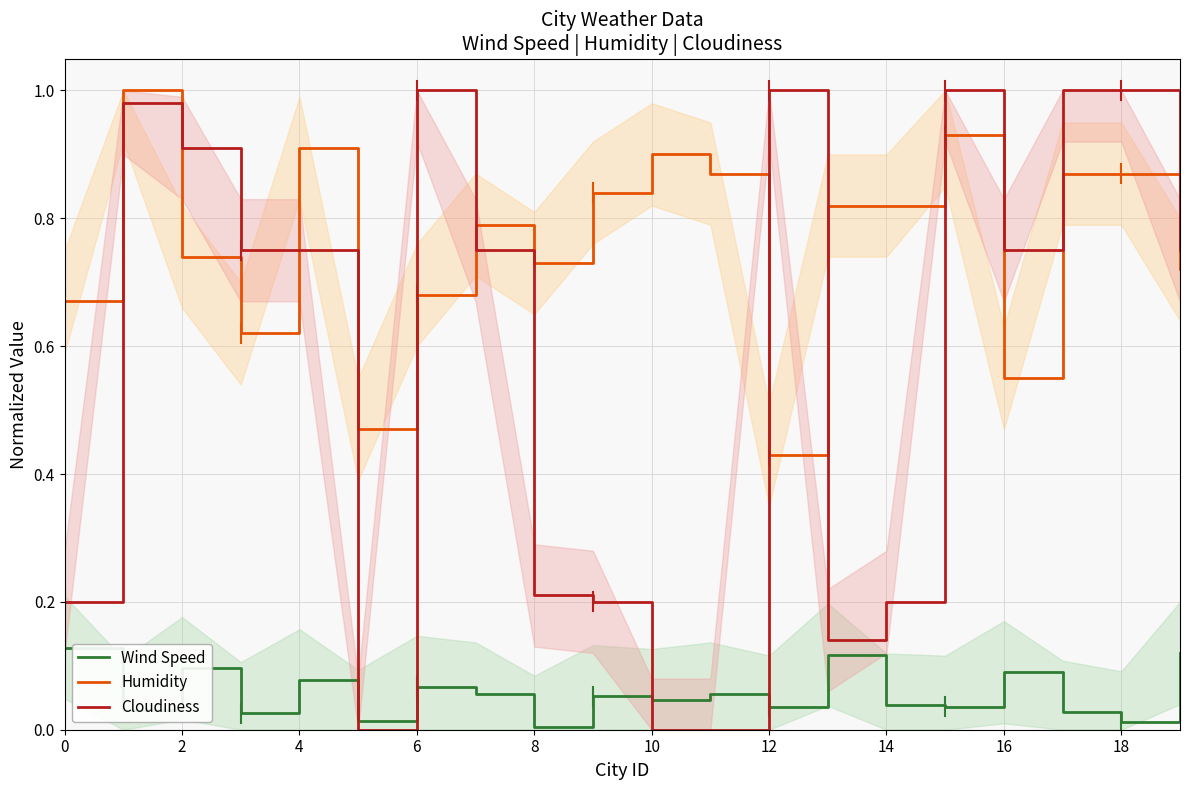

At which label does Humidity reach its minimum?

12